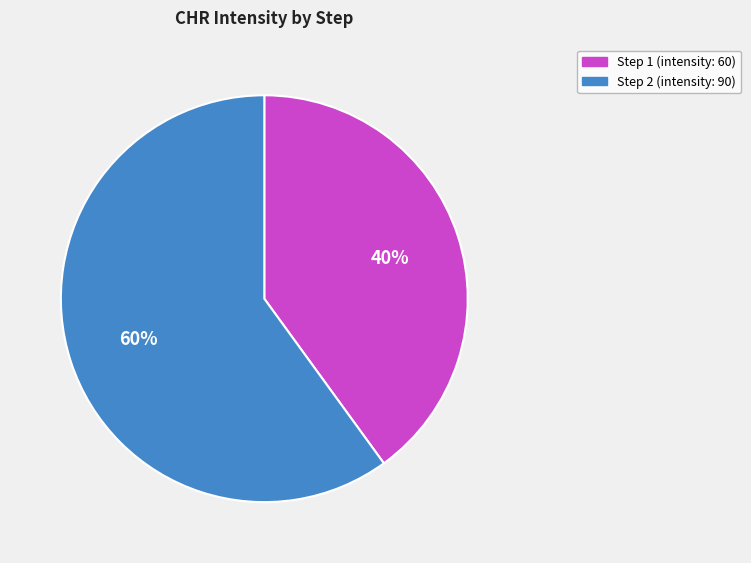

Which category has the smallest portion of the pie?

Step 1 (intensity: 60)